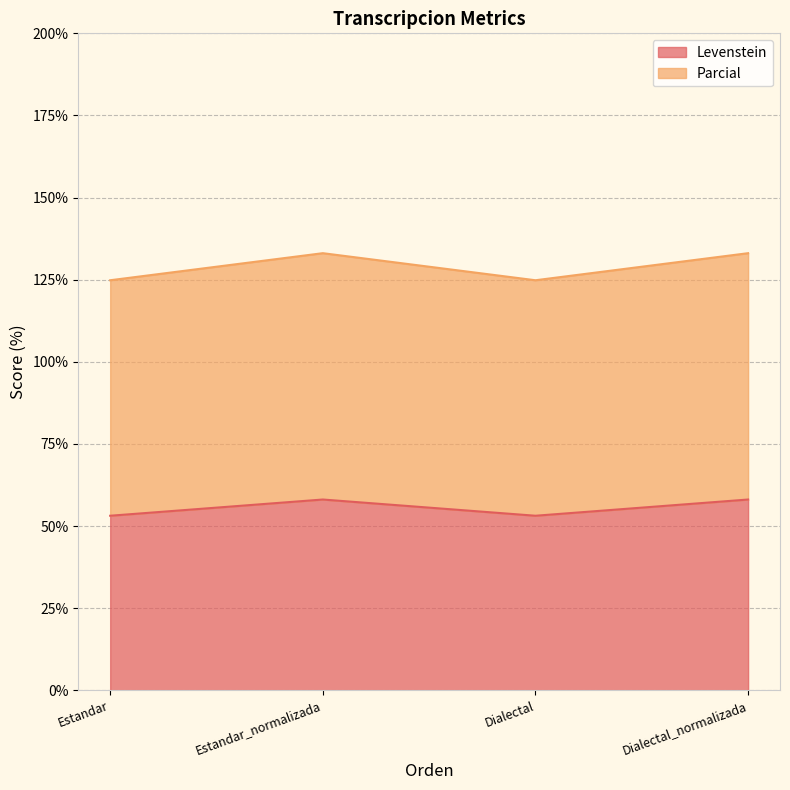

How many values in the Levenstein series exceed 58?

2